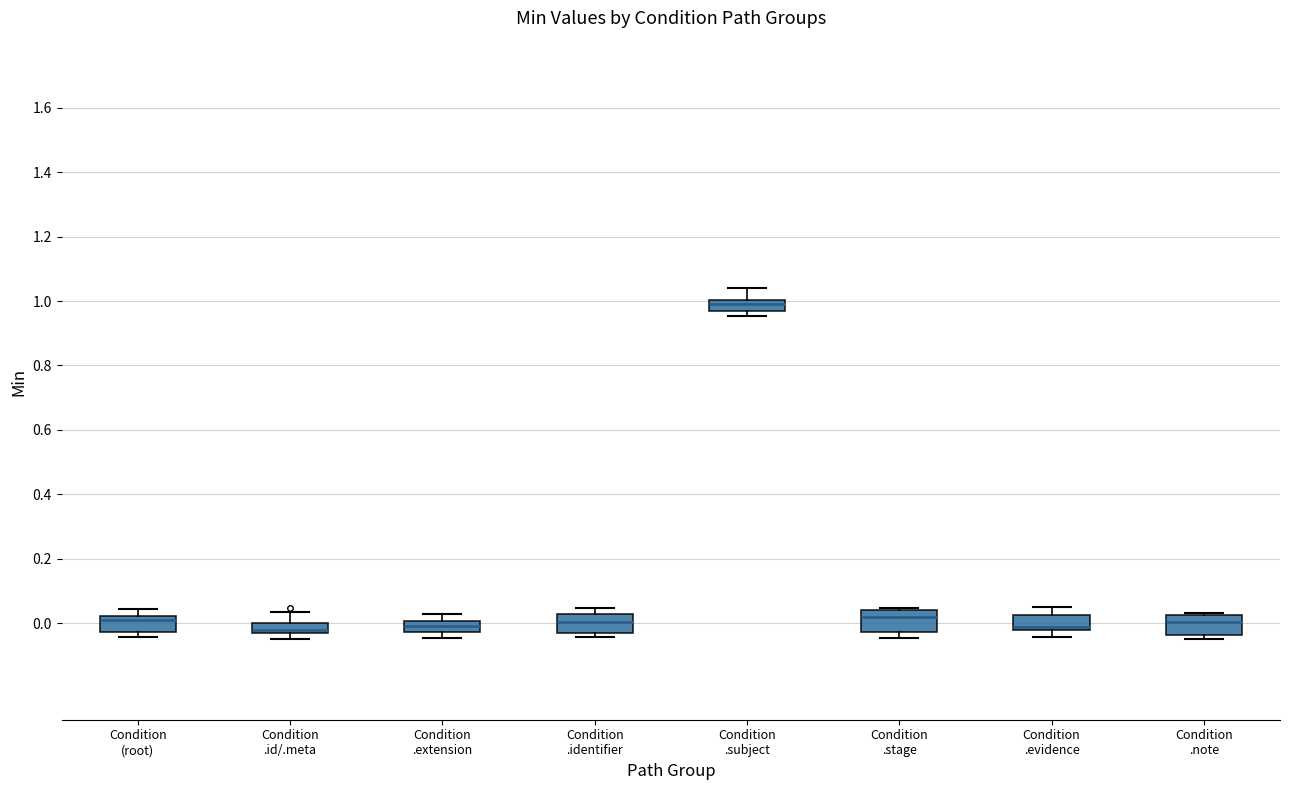

Reading left to right, transcribe this box plot: for each box, give where its median line is, the range the box spans, and where its two whiskers end, as read against the y-axis. The values are not printed on the chart, so give them approximately, as read against the axis.

Condition (root): median 0.00, box -0.02 to 0.02, whiskers -0.04 to 0.04
Condition .id/.meta: median -0.02, box -0.04 to 0.00, whiskers -0.04 (below the box's lower edge) to 0.04
Condition .extension: median 0.00 (inside the box), box -0.02 to 0.00, whiskers -0.04 to 0.02
Condition .identifier: median 0.00, box -0.02 to 0.02, whiskers -0.04 to 0.04
Condition .subject: median 1.00 (inside the box), box 0.98 to 1.00, whiskers 0.96 to 1.04
Condition .stage: median 0.02, box -0.02 to 0.04, whiskers -0.04 to 0.04
Condition .evidence: median -0.02 (just above the box's lower edge), box -0.02 to 0.02, whiskers -0.04 to 0.04
Condition .note: median 0.00, box -0.04 to 0.02, whiskers -0.04 (just below the box's lower edge) to 0.04